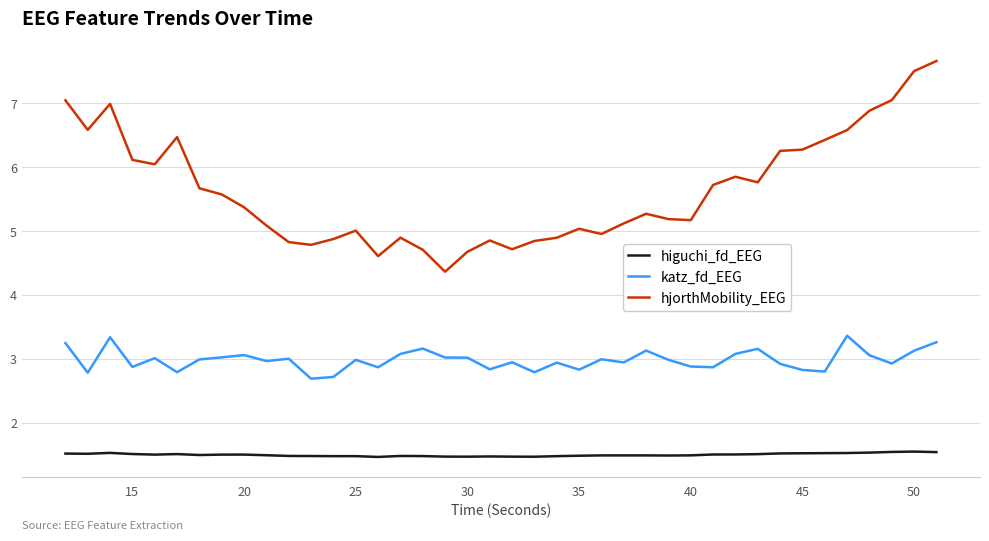

True or false: katz_fd_EEG and hjorthMobility_EEG intersect in this chart.

False